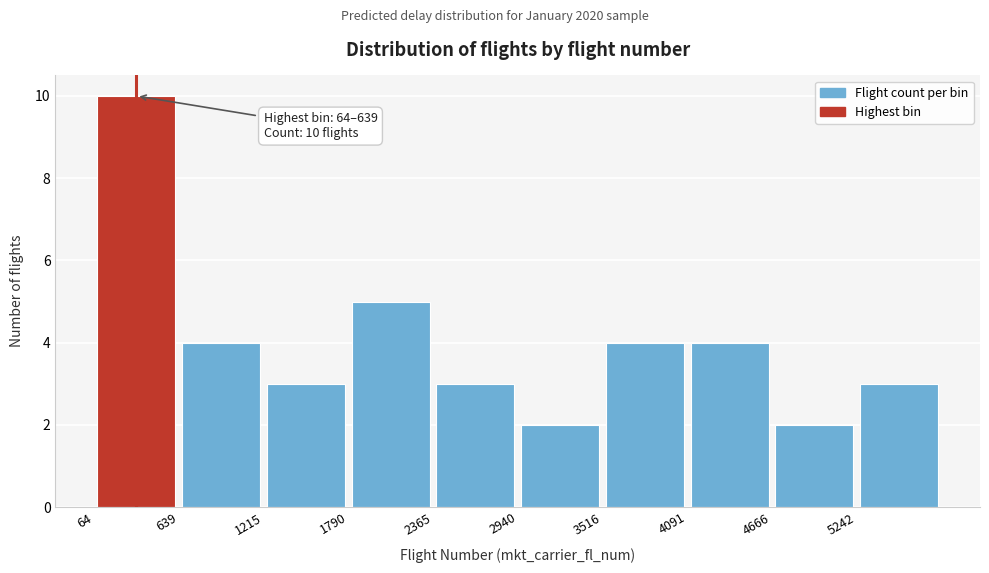

Which range on the x-axis has the tallest bar?

100 to 600